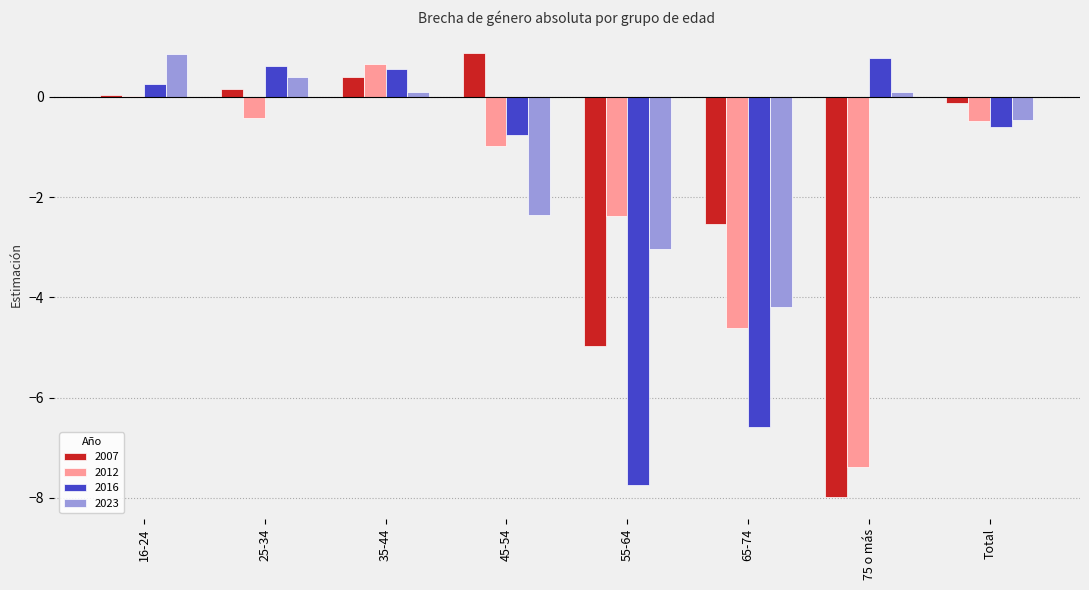

What are all the series names shown in the legend?

2007, 2012, 2016, 2023